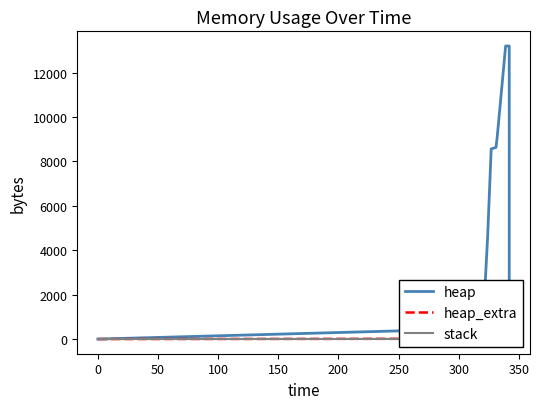

List the series in order of their peak value, lowest first.

stack, heap_extra, heap